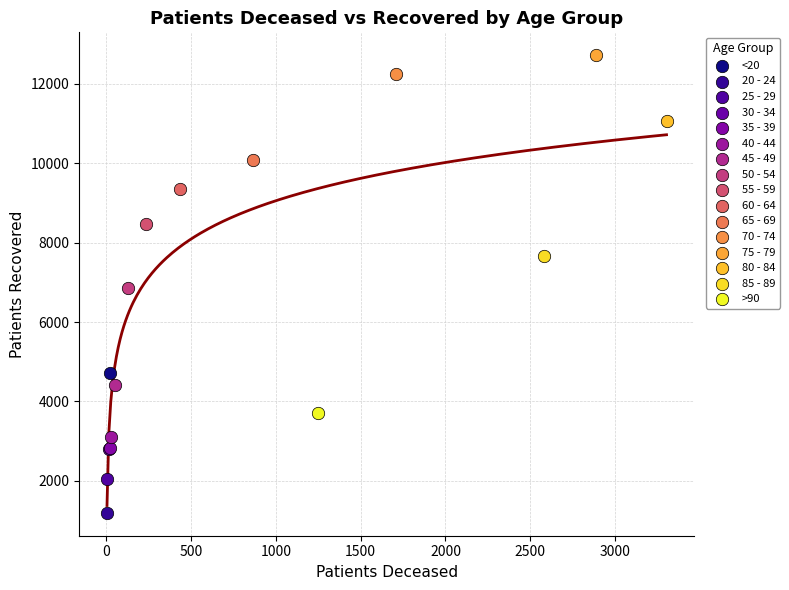

What are all the series names shown in the legend?

<20, 20 - 24, 25 - 29, 30 - 34, 35 - 39, 40 - 44, 45 - 49, 50 - 54, 55 - 59, 60 - 64, 65 - 69, 70 - 74, 75 - 79, 80 - 84, 85 - 89, >90